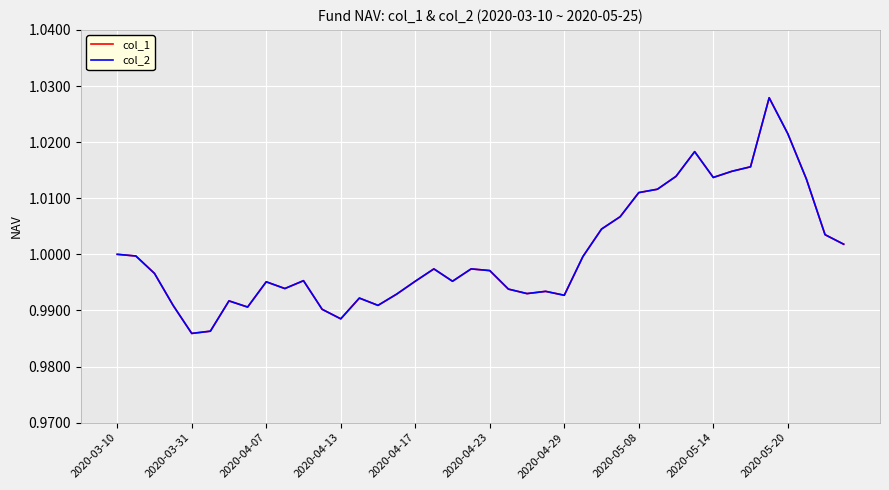

At which category is the sum across all series the highest?

35